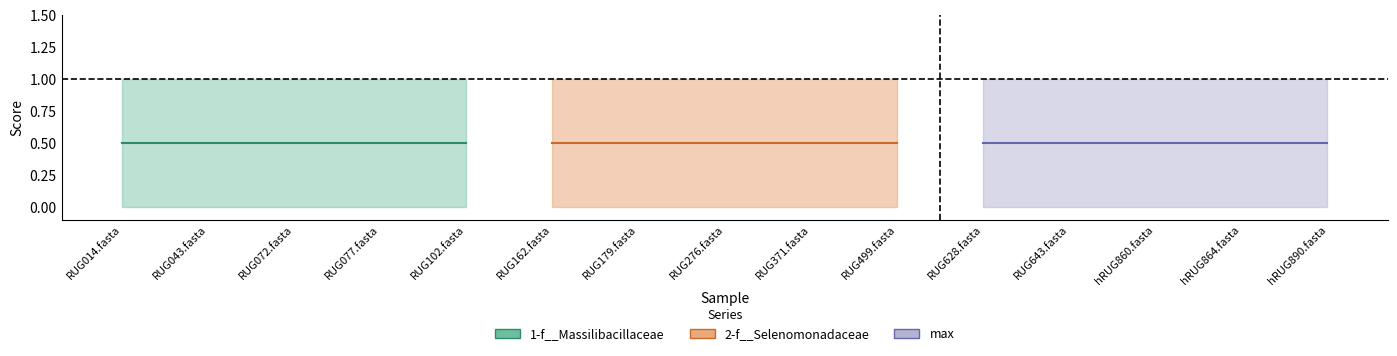

What is the label of the 8th point from the left?

RUG276.fasta